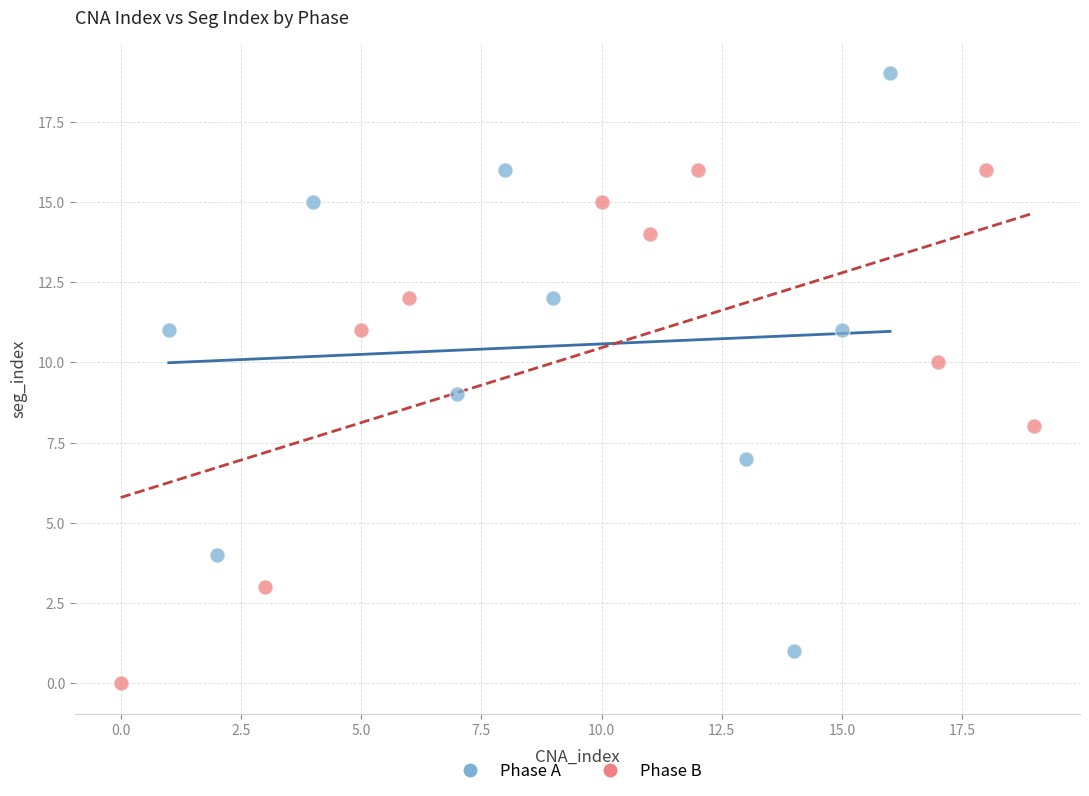

Which series contains the lowest Y value?

Phase B